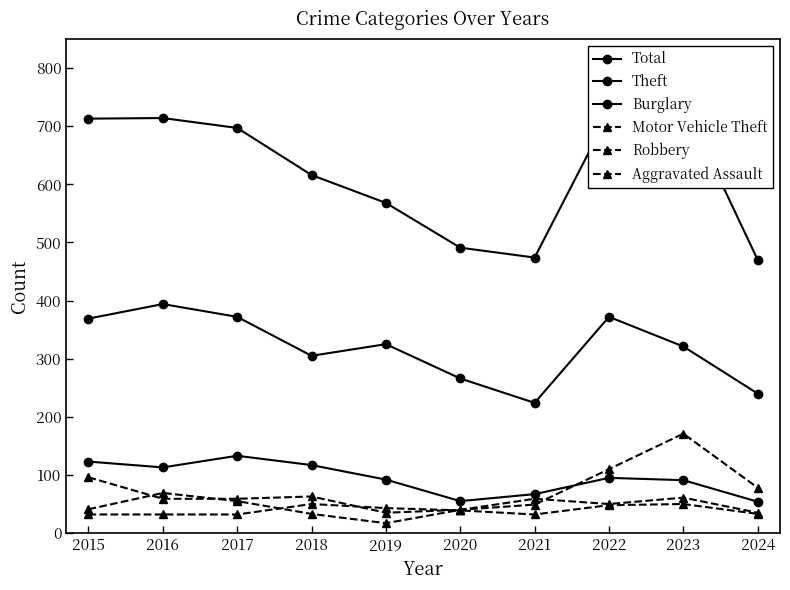

Is it true that Theft equals 241 at 2017?

False